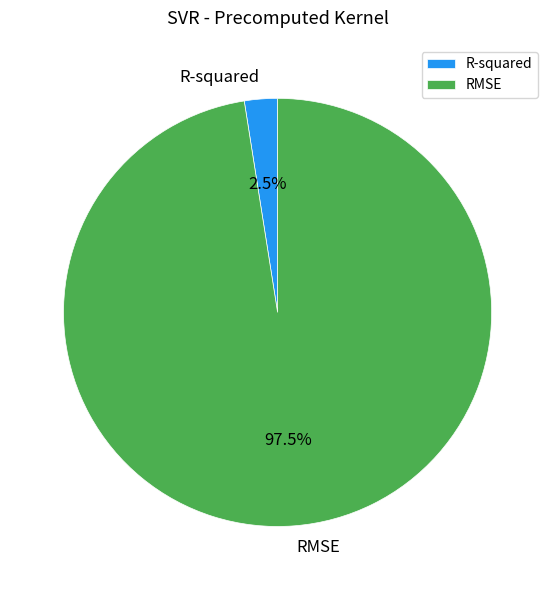

Rank the categories by value from lowest to highest.

R-squared, RMSE